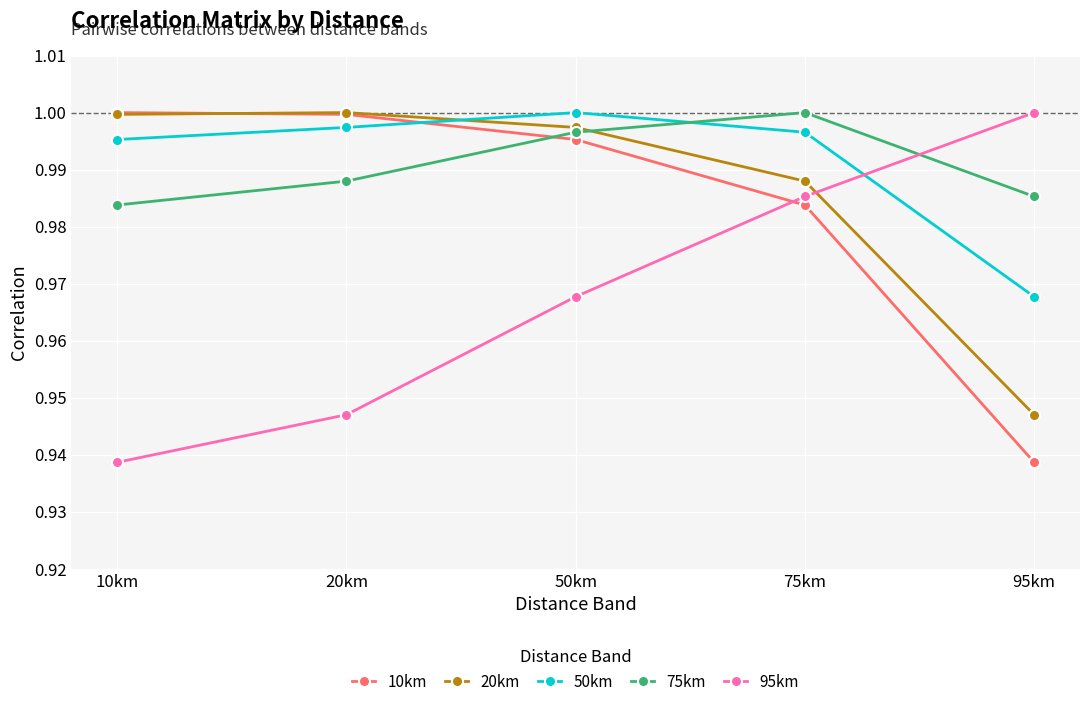

Where is 10km nearest to the value 0?

95km